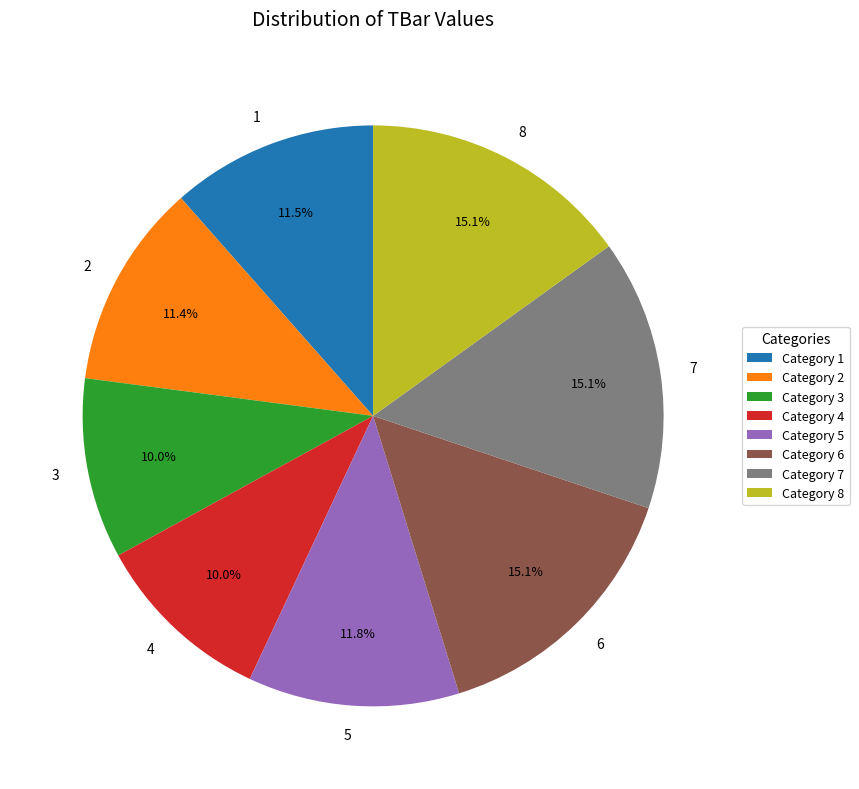

What percentage is NOT represented by 5?

88.2%